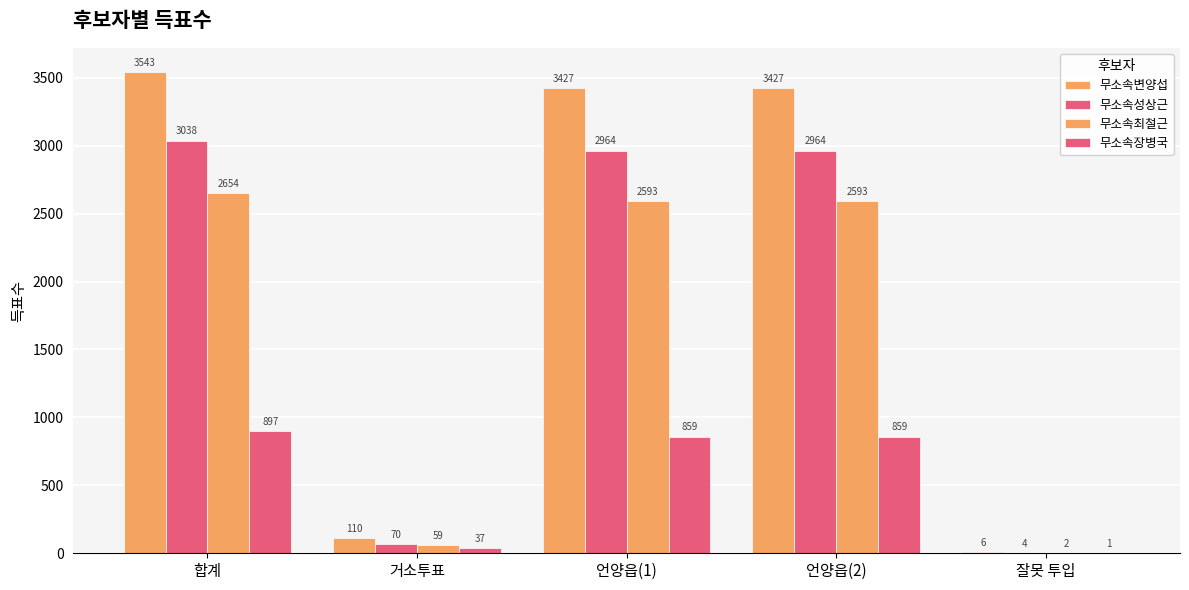

How many groups of bars are there?

5